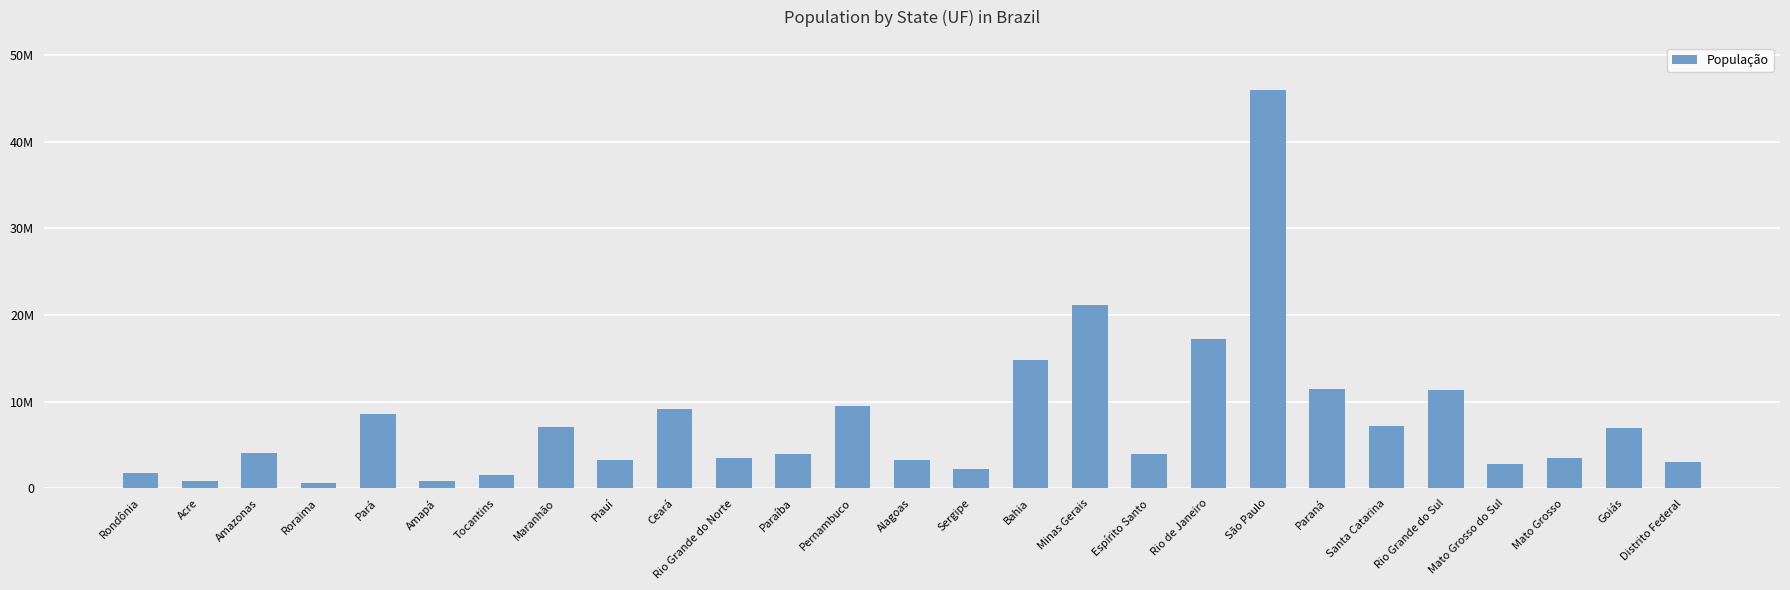

At which label does the data first exceed 4018650?

Amazonas